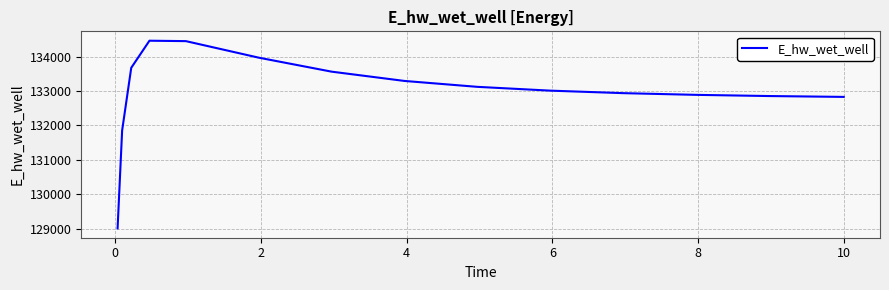

What is the difference between the maximum and minimum values?

5455.4